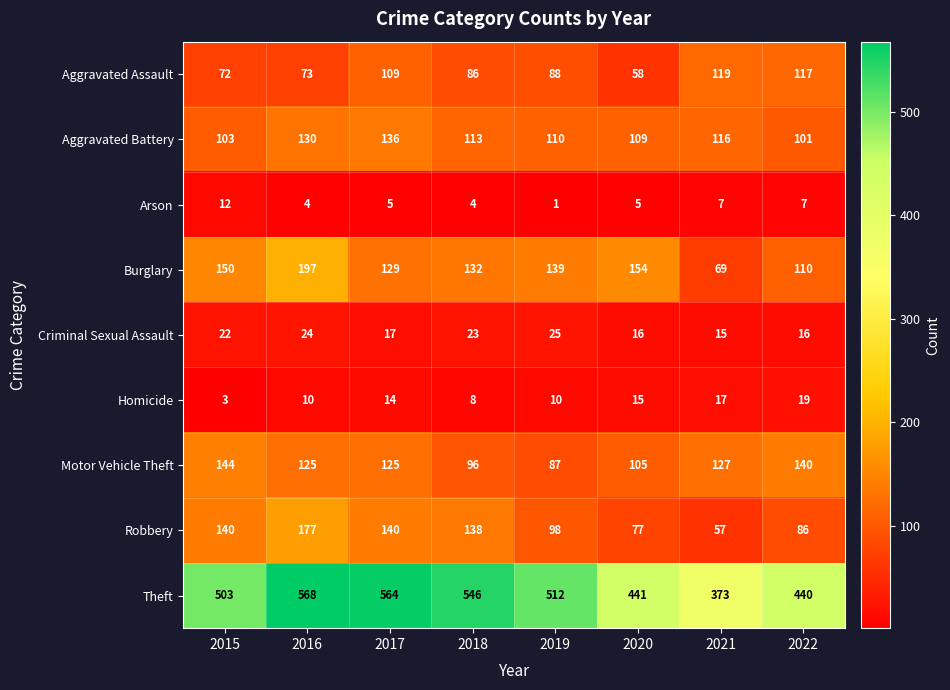

Where is Criminal Sexual Assault nearest to the value 20?

2015